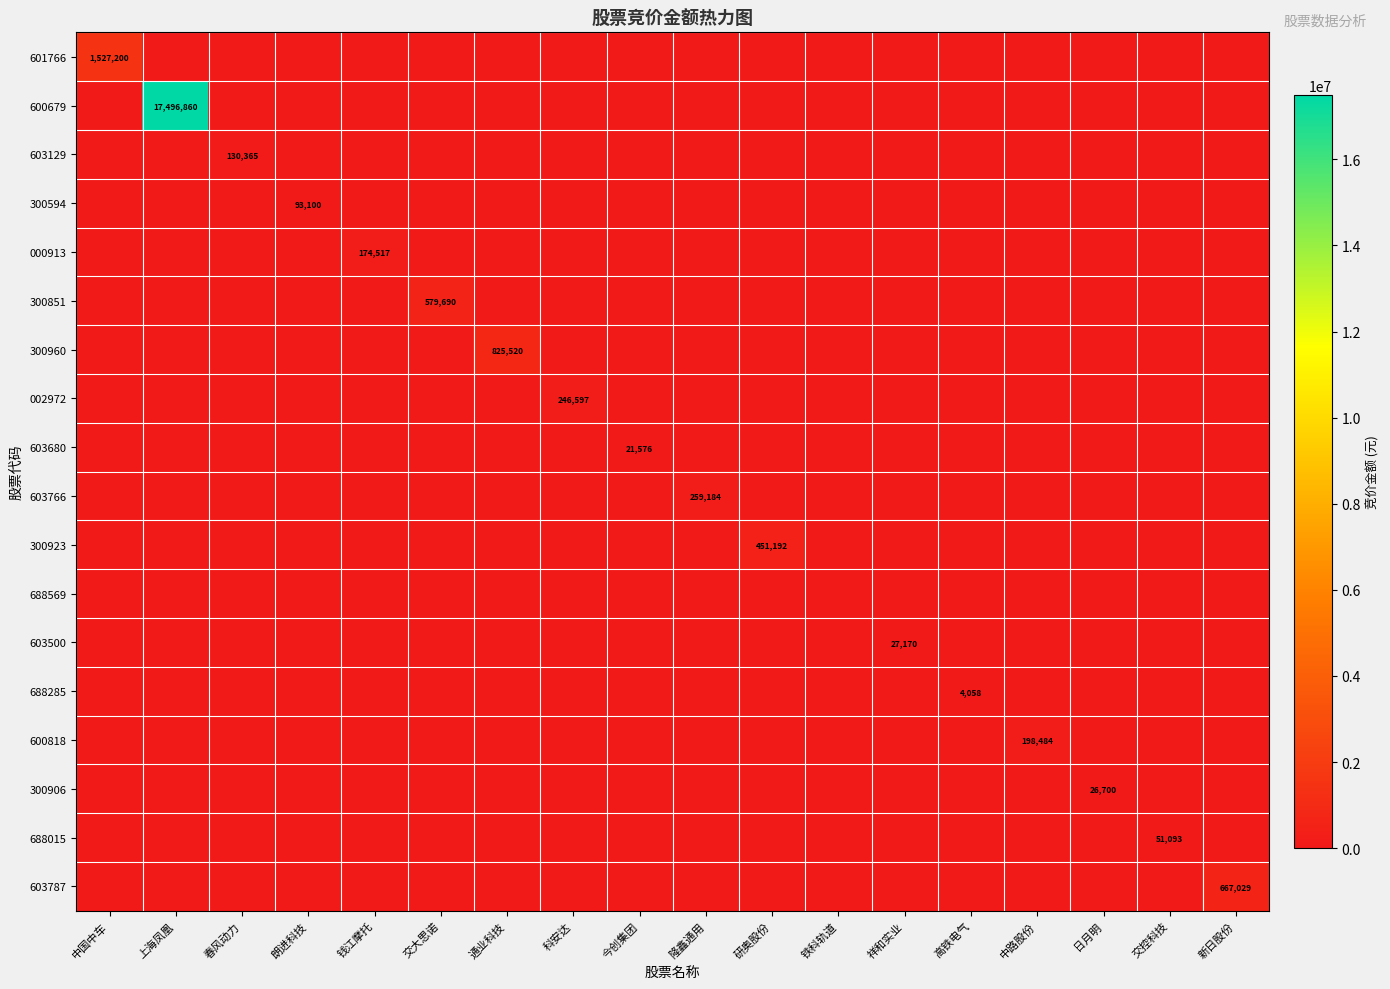

At how many categories does at least one series exceed 4002260?

1